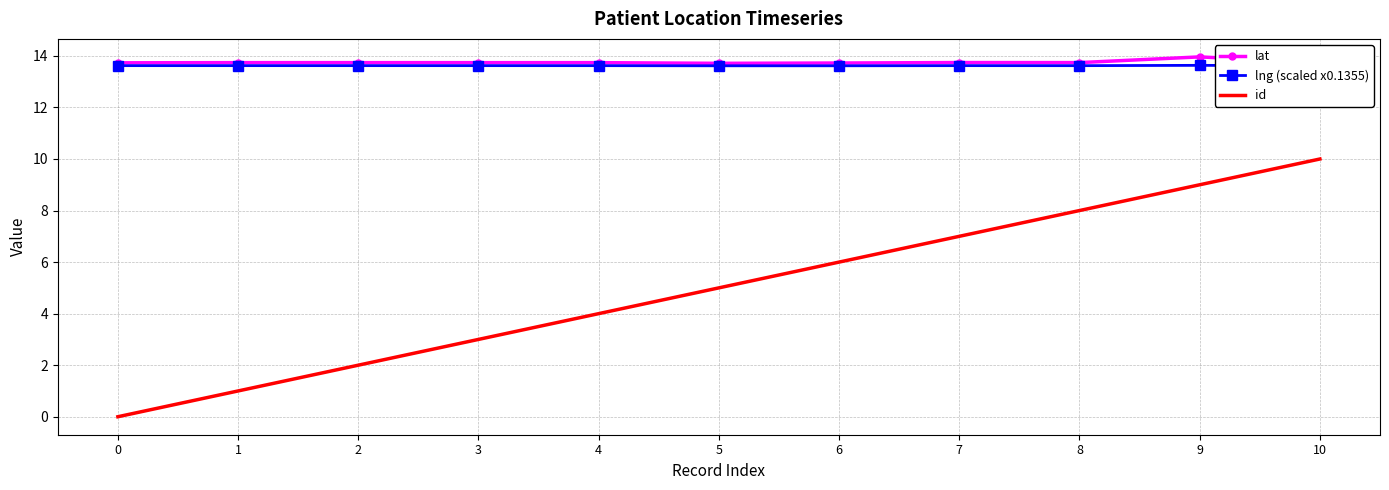

What is the greatest value displayed?

14.0